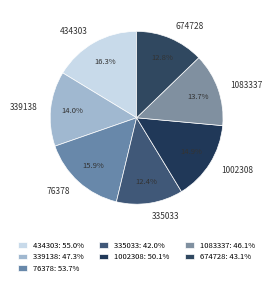

What percentage do 1083337 and 339138 together represent?

27.7%